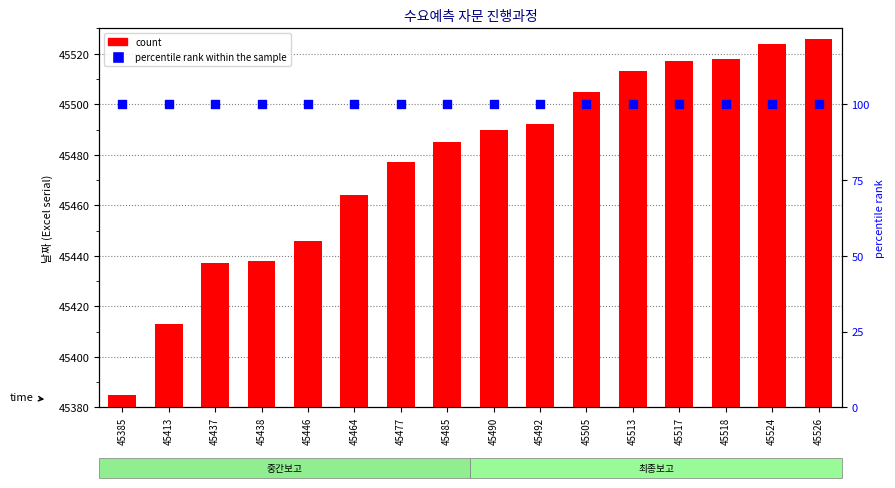

Which series has the largest total across all categories?

count